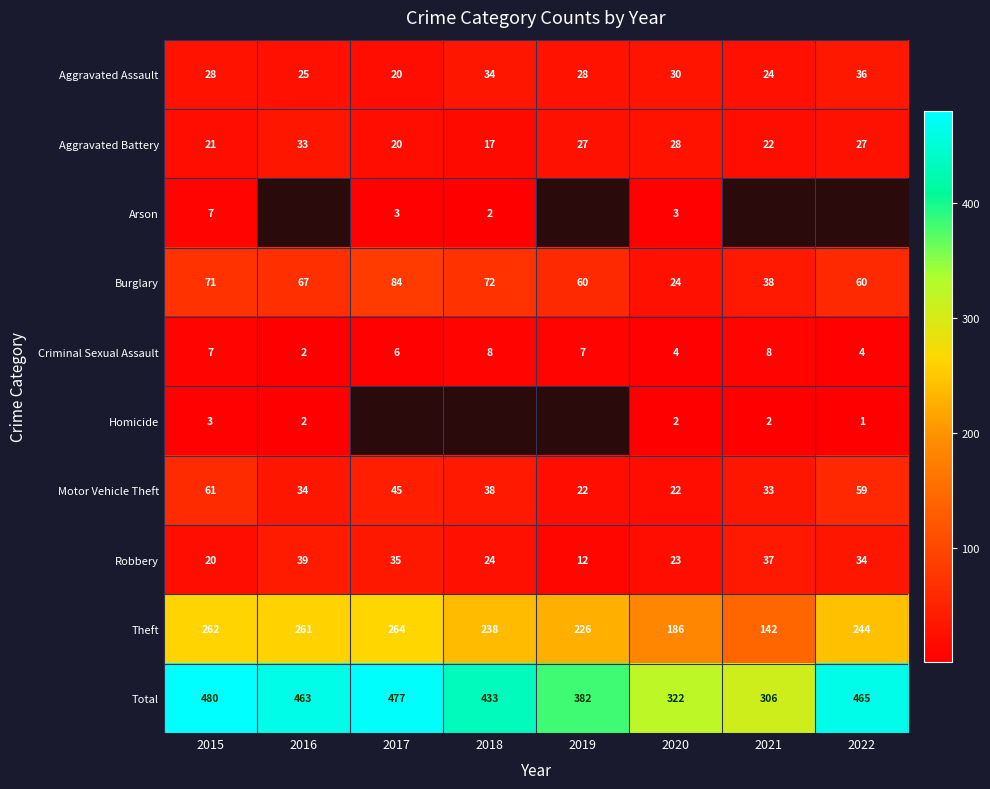

The Burglary series shows 68.1 at 2021. True or false?

False